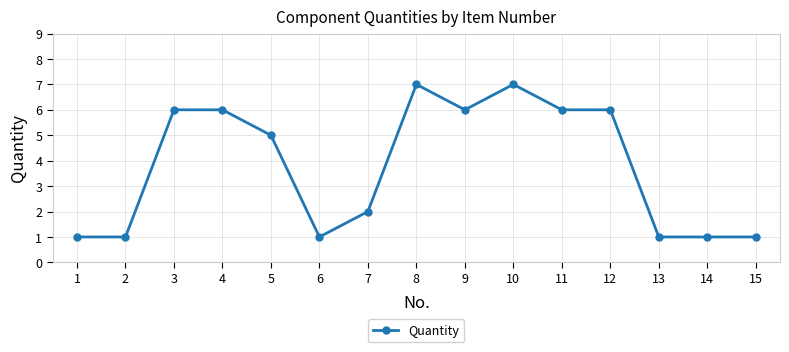

What is the maximum value shown in the chart?

7